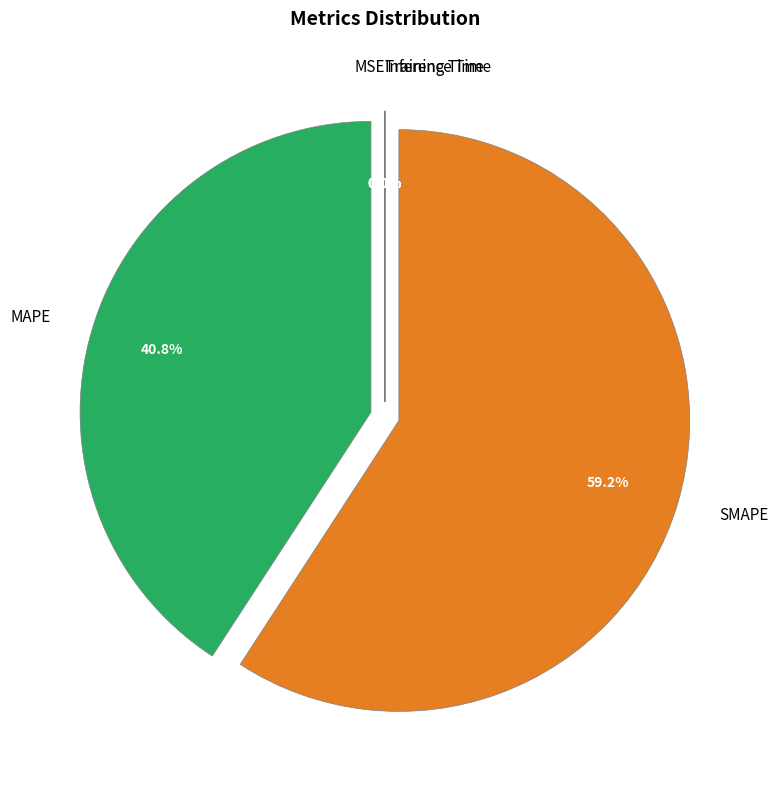

What percentage is NOT represented by SMAPE?

40.8%